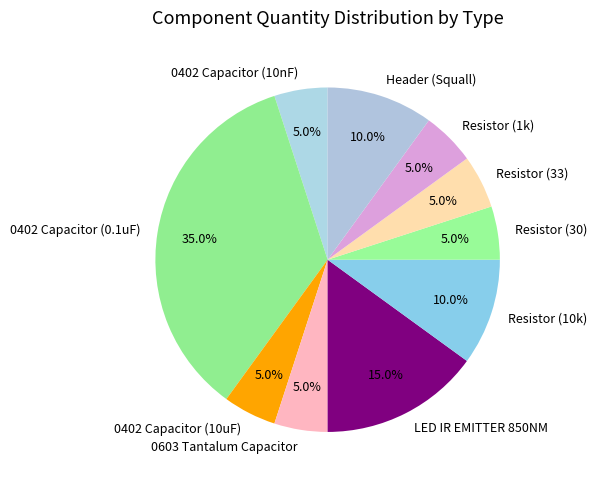

How many segments does this pie chart have?

10